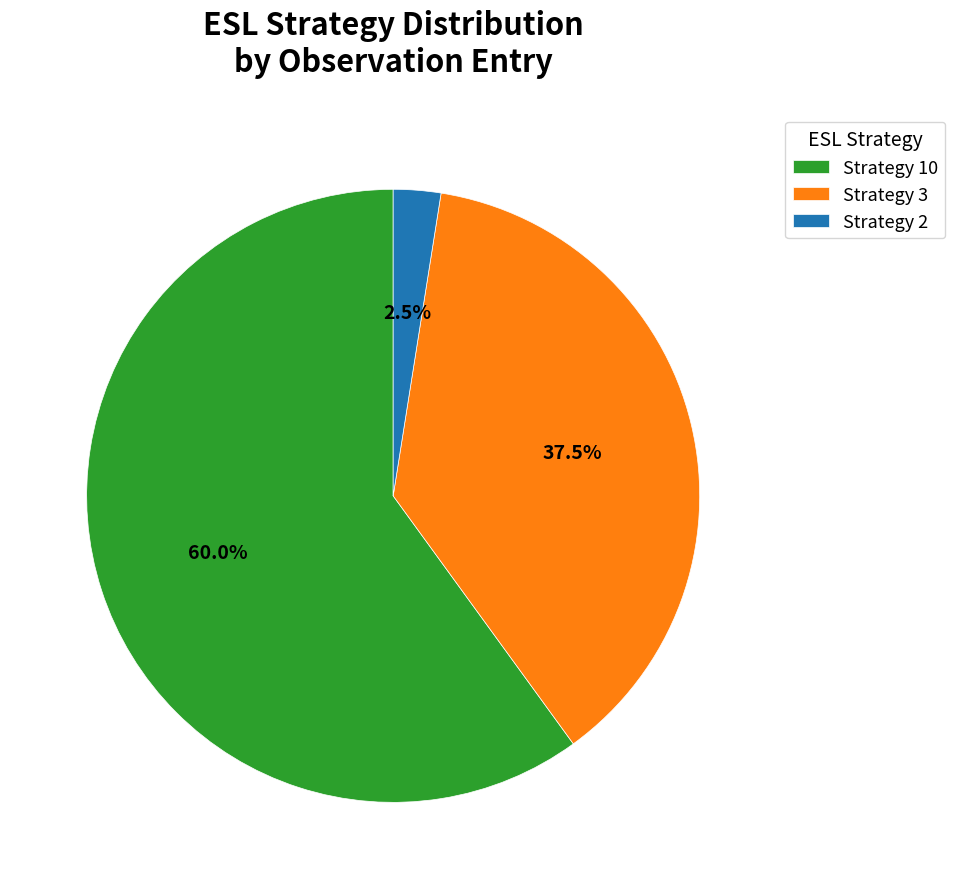

Rank the categories by value from lowest to highest.

Strategy 2, Strategy 3, Strategy 10